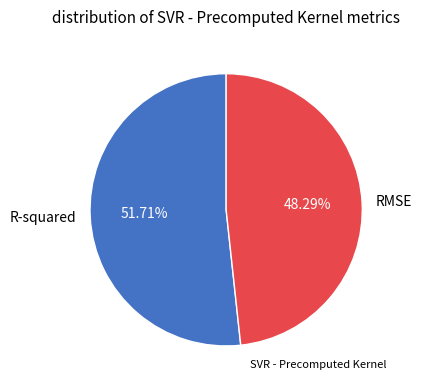

Which slice represents more than half of the pie?

R-squared